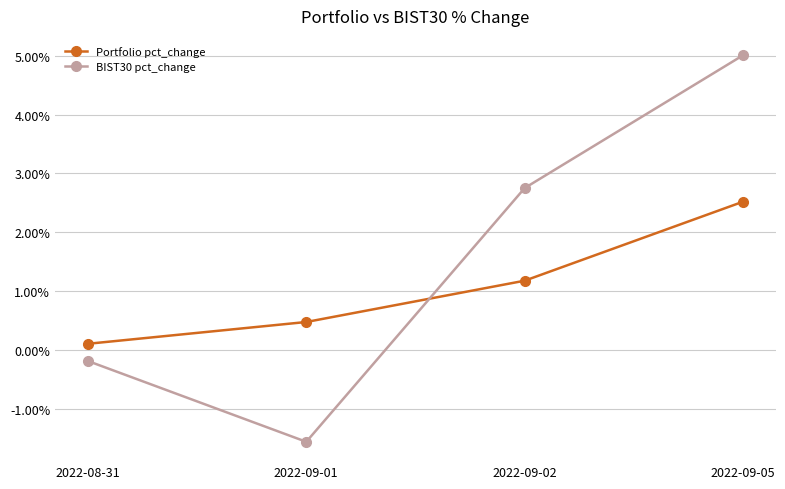

At which label does Portfolio pct_change reach its minimum?

2022-08-31